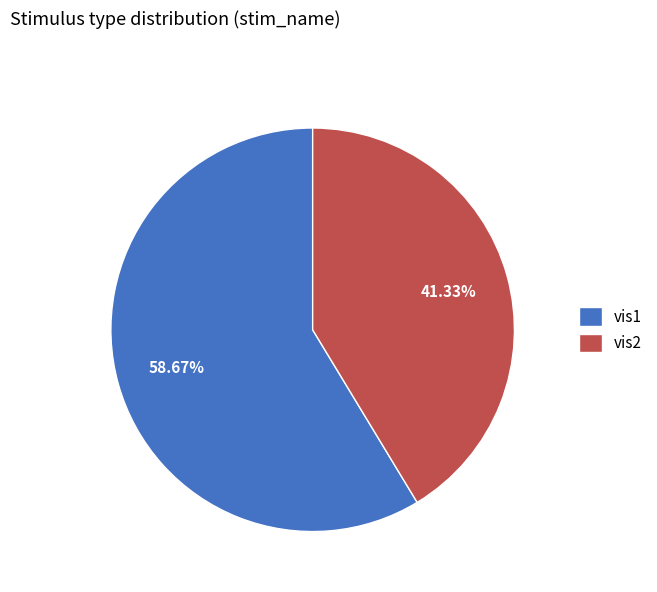

True or false: vis1 accounts for 59% of the total.

True